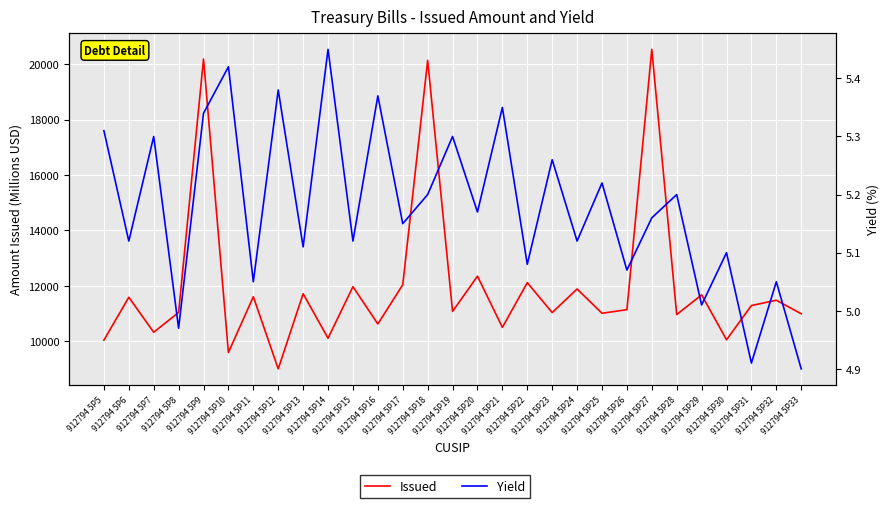

How many lines are shown in the chart?

2